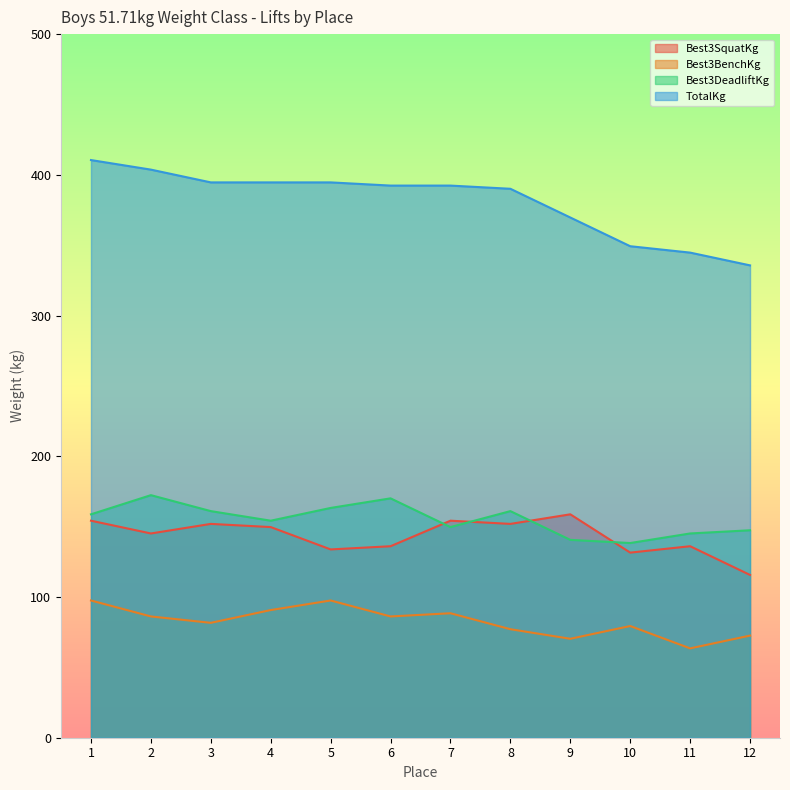

Which label corresponds to the smallest value in the chart?

11